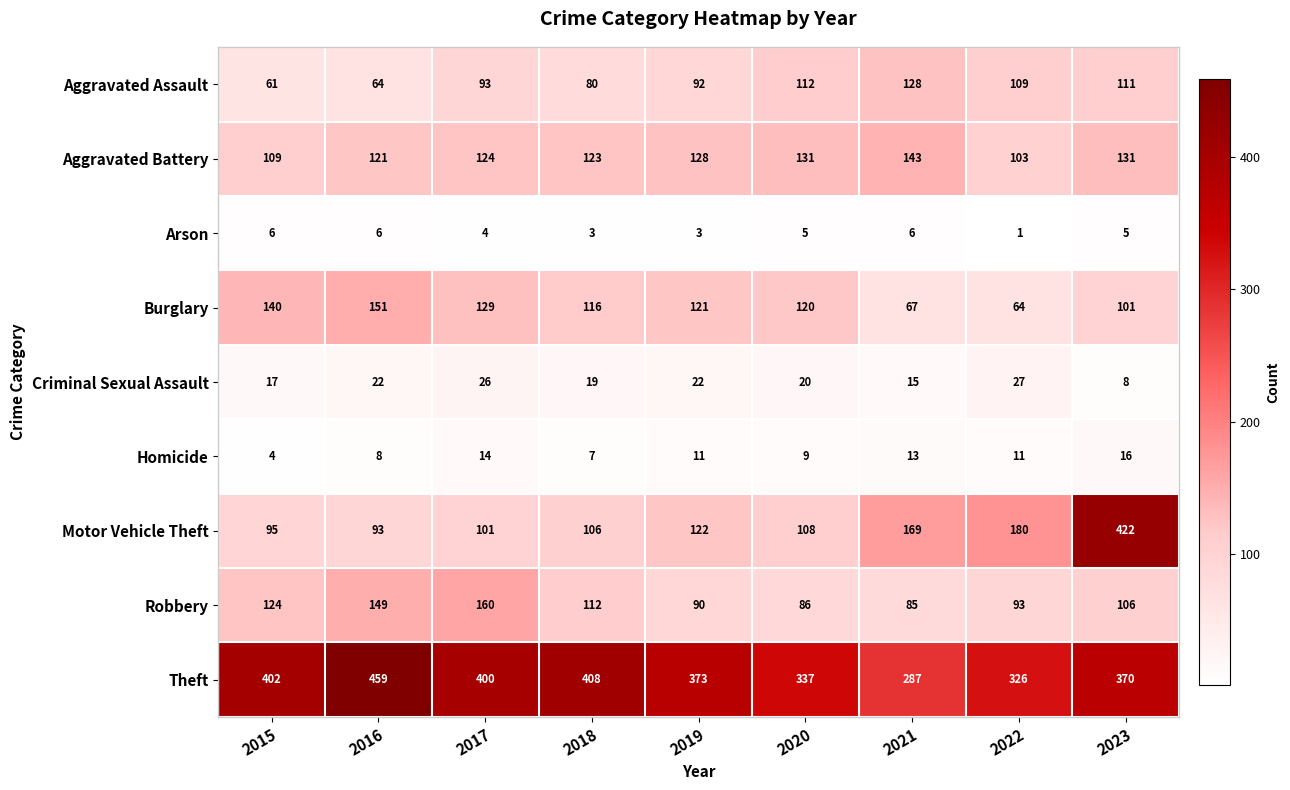

Which series has the largest total across all categories?

Theft